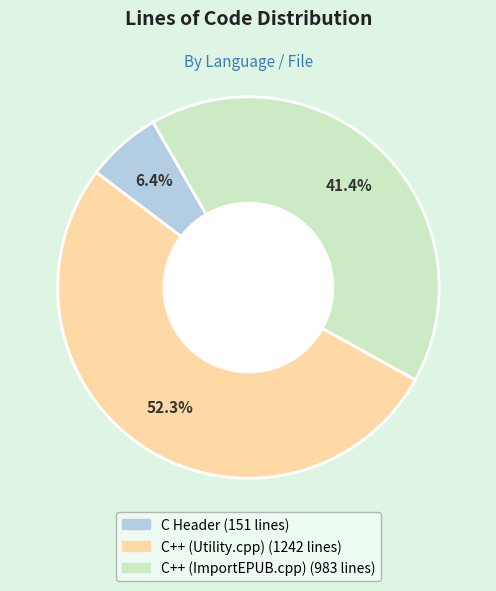

How many segments does this pie chart have?

3